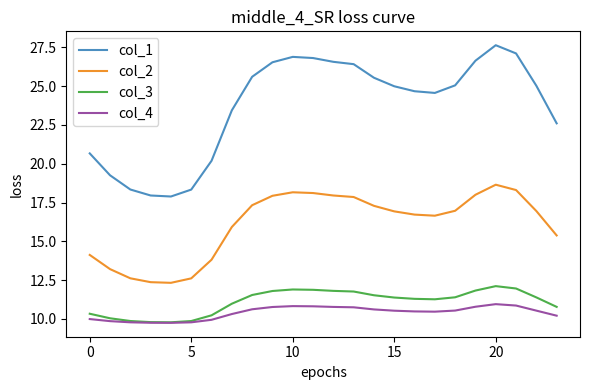

True or false: col_1 has more than 0 interior local peaks.

True